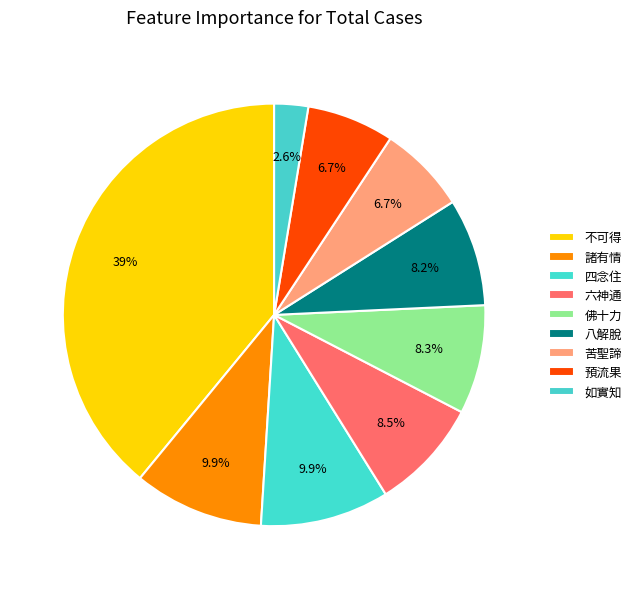

What is the total percentage of 預流果 and 六神通?

15.2%